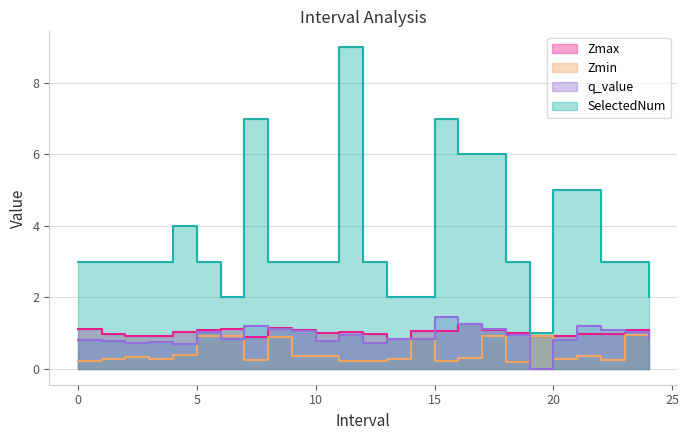

How many series are shown in this chart?

4